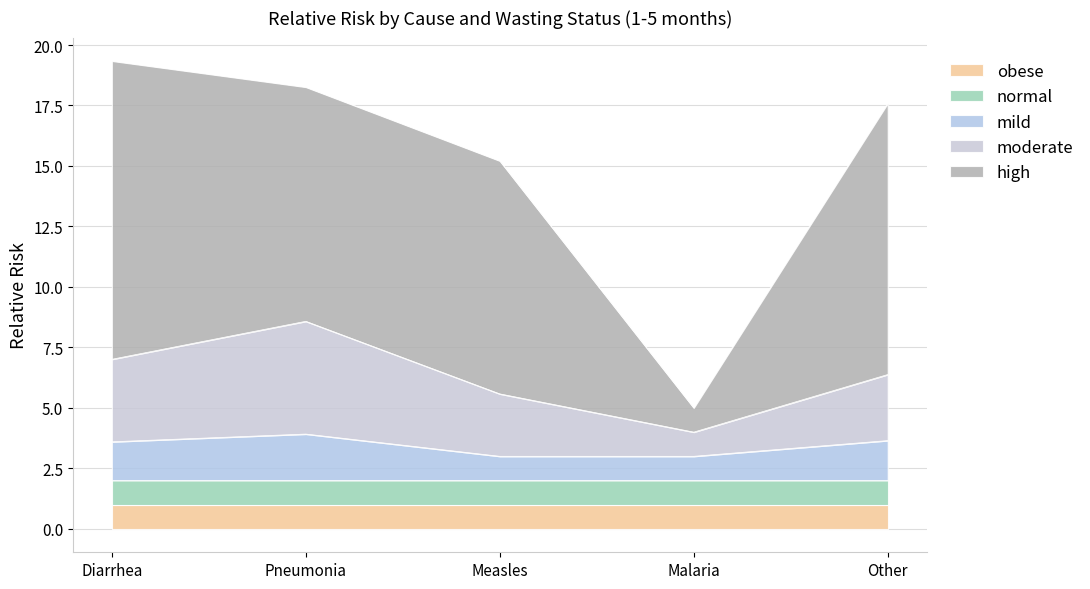

Reading left to right, extract all data points from this chart.

obese: Diarrhea=1.0	Pneumonia=1.0	Measles=1.0	Malaria=1.0	Other=1.0
normal: Diarrhea=1.0	Pneumonia=1.0	Measles=1.0	Malaria=1.0	Other=1.0
mild: Diarrhea=1.6	Pneumonia=1.9	Measles=1.0	Malaria=1.0	Other=1.6
moderate: Diarrhea=3.4	Pneumonia=4.7	Measles=2.6	Malaria=1.0	Other=2.7
high: Diarrhea=12.3	Pneumonia=9.7	Measles=9.6	Malaria=1.0	Other=11.2